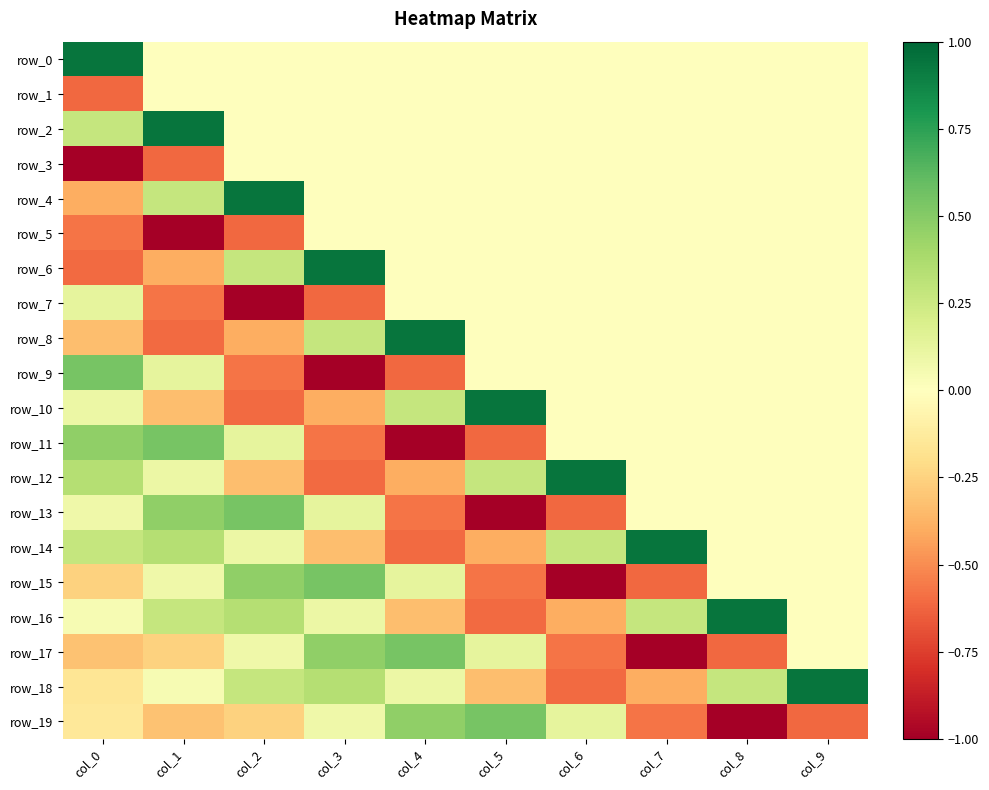

Is it true that row_2 equals 0.3 at col_0?

True